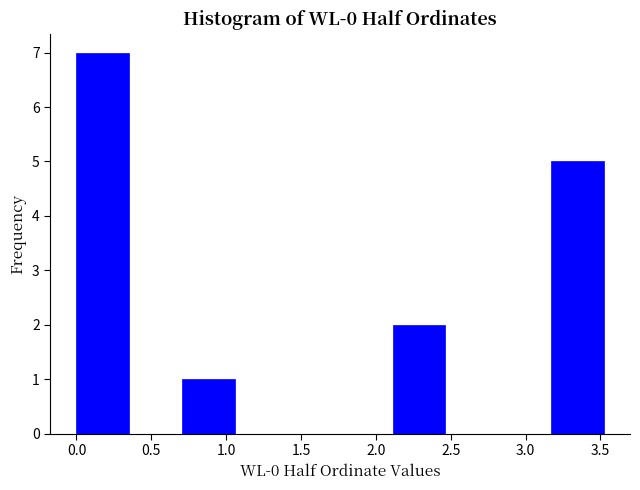

Over which range of the x-axis is the bar tallest?

0.00 to 0.35